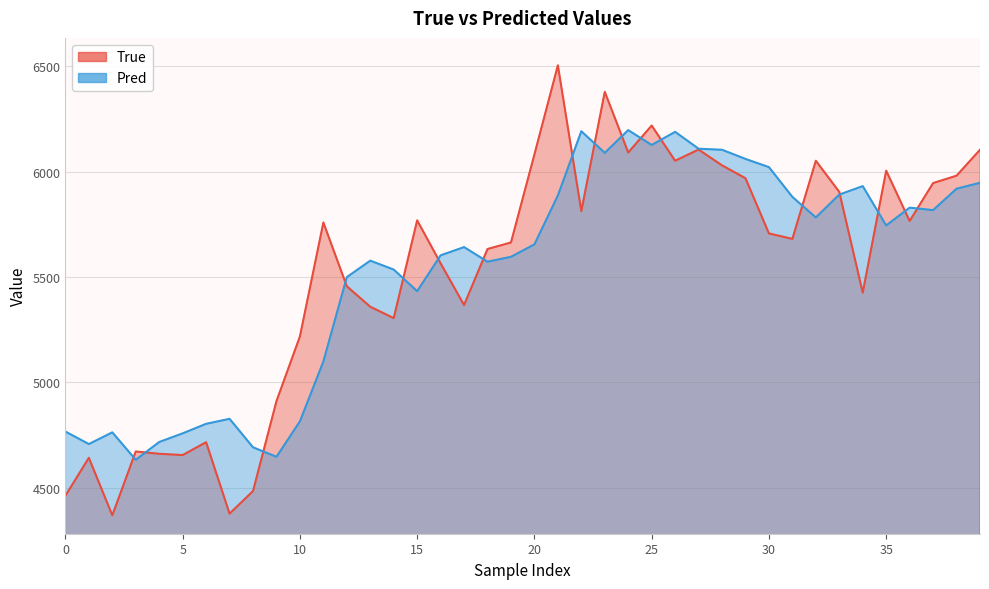

What is the lowest value of the True series?

4369.0